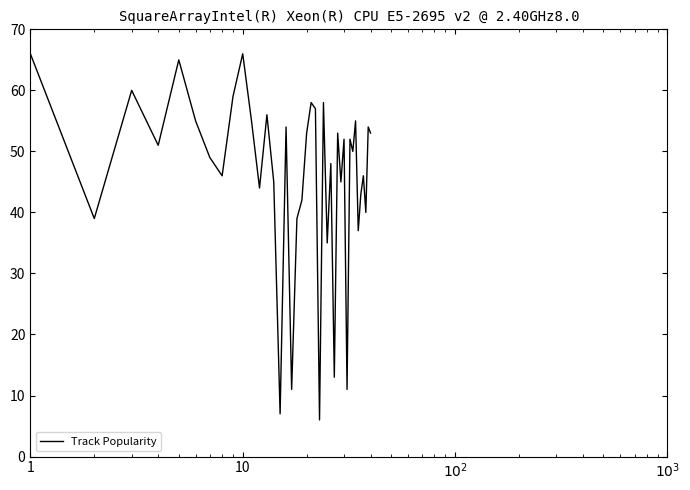

What is the difference between the maximum and second lowest values?

59